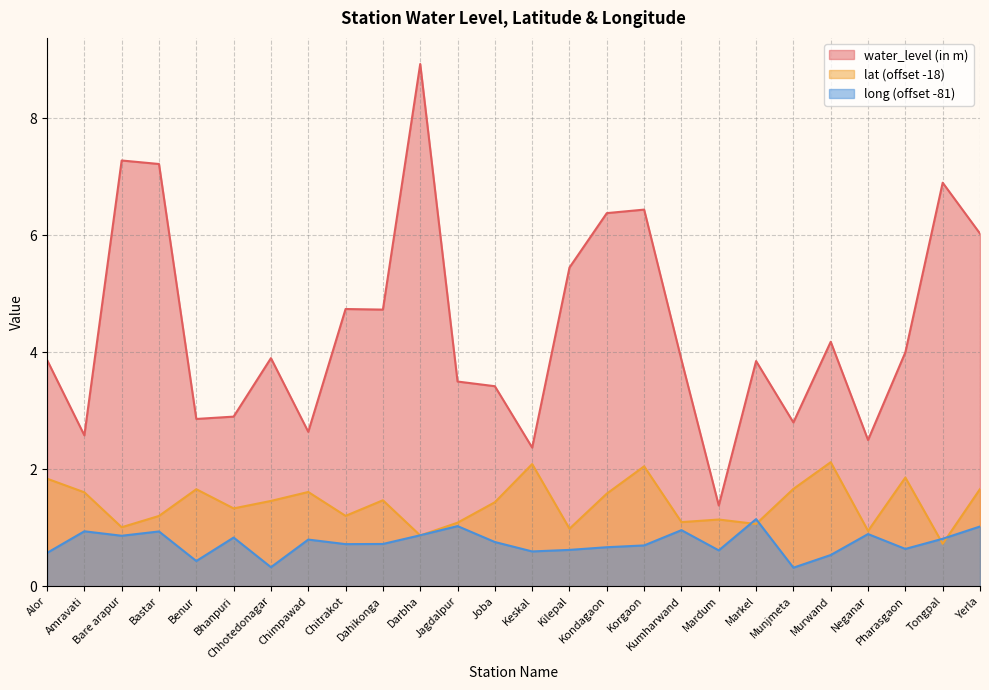

What is the smallest value displayed?

0.3